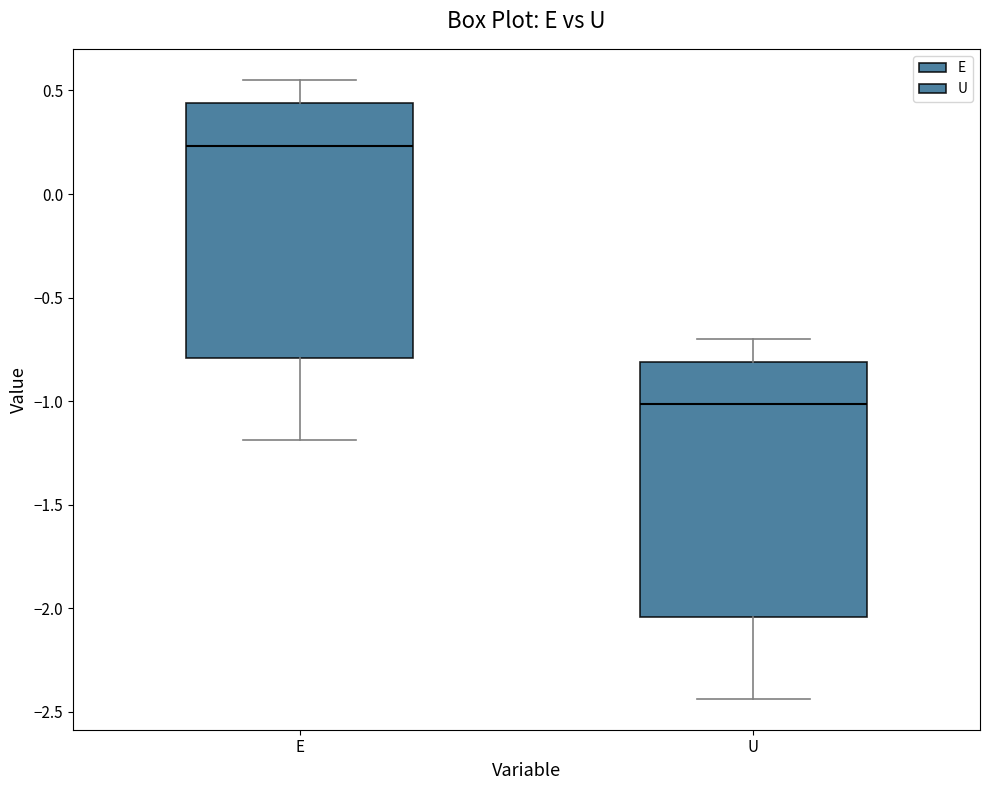

Where does the lower whisker of the box for E end on the y-axis? The values are not printed on the chart, so give them approximately, as read against the axis.

-1.20